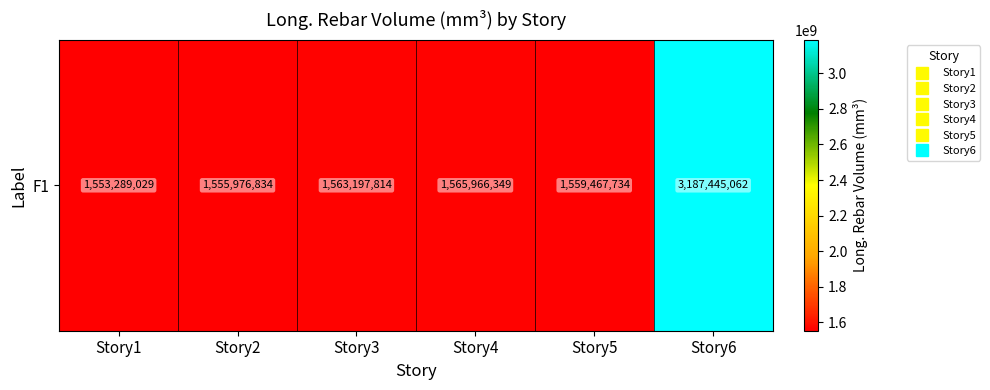

Reading right to left, transcribe all the data shown in this chart.

Story6=3187445061.6	Story5=1559467733.9	Story4=1565966349.3	Story3=1563197814.5	Story2=1555976833.8	Story1=1553289028.7